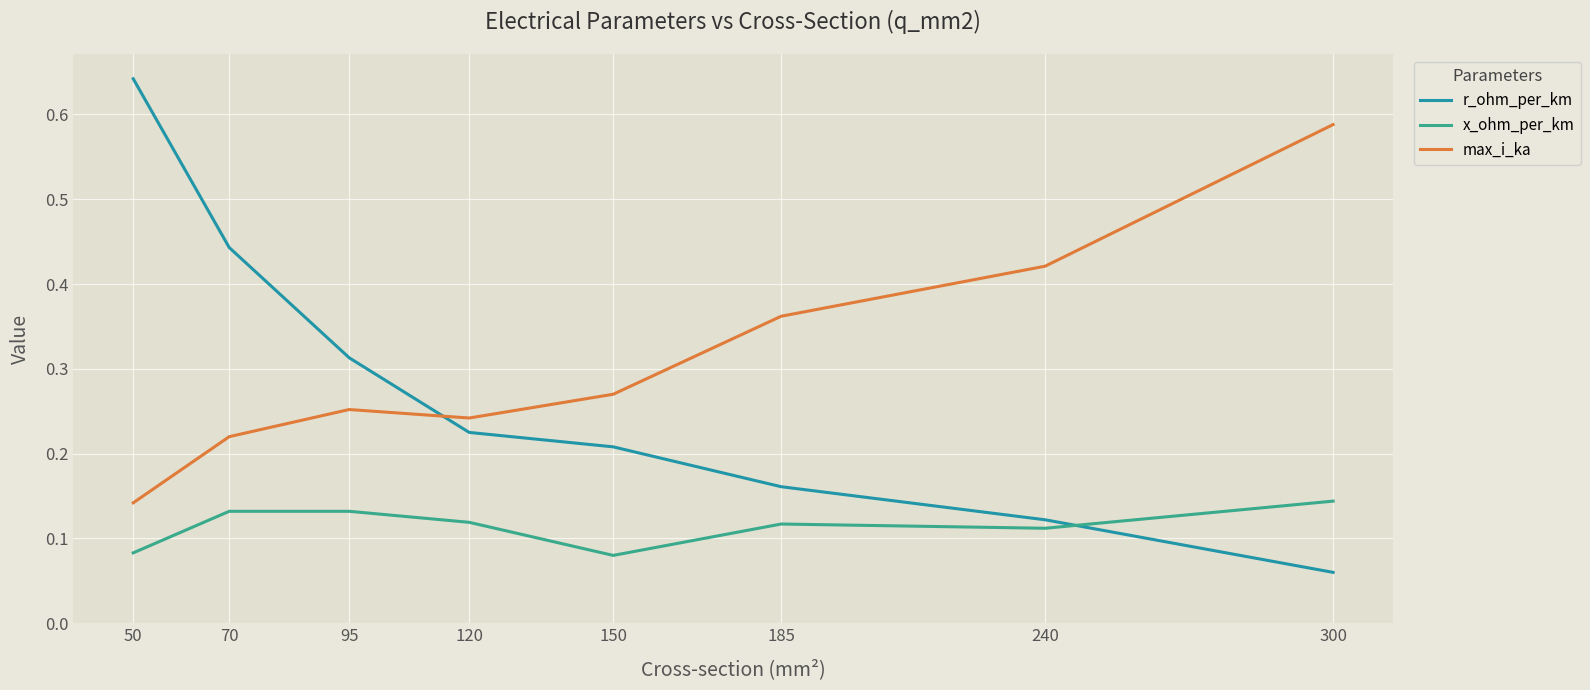

What are all the series names shown in the legend?

r_ohm_per_km, x_ohm_per_km, max_i_ka